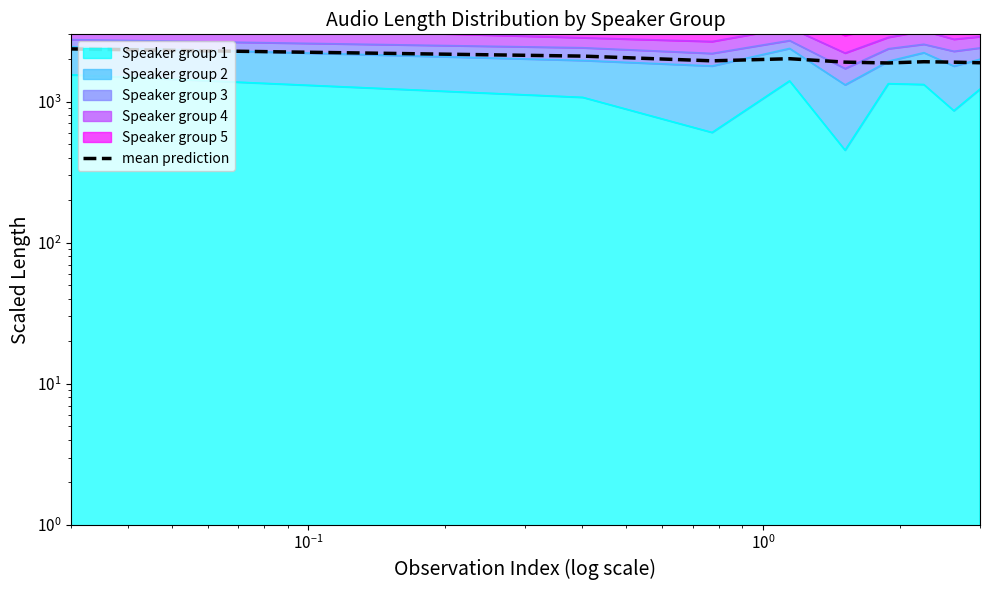

Count the number of categories in the chart.

9